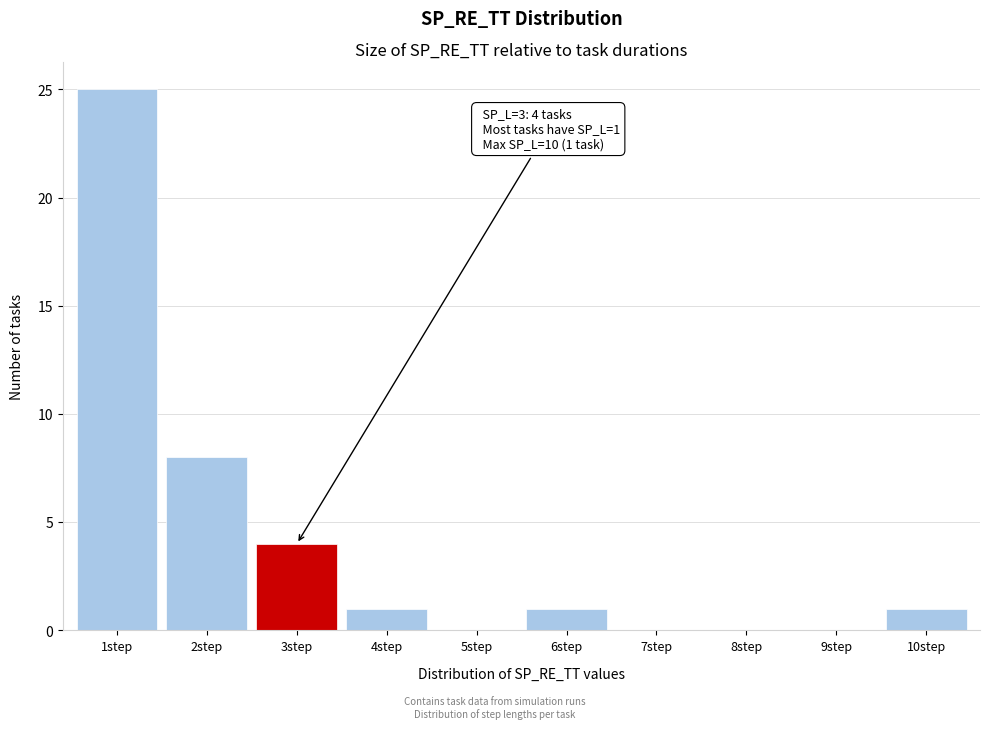

Over which range of the x-axis is the bar tallest?

0.5 to 1.5